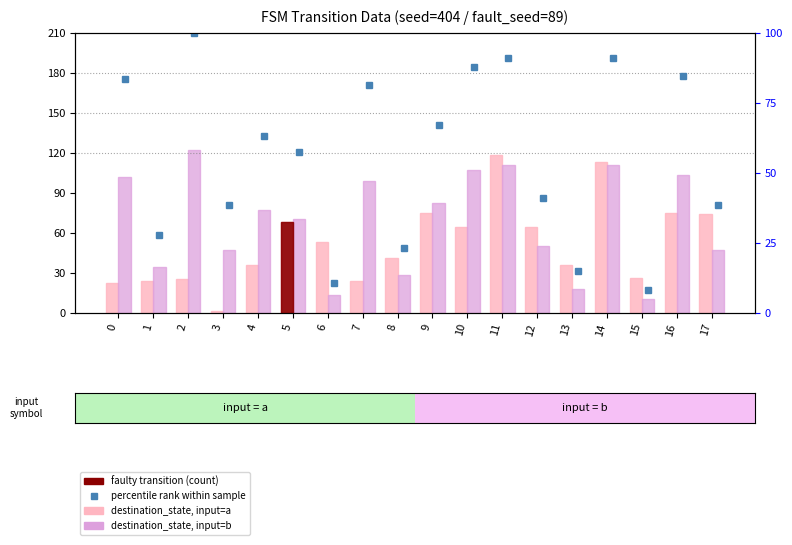

Where does the destination_state (input=a) series first go above 53?

5